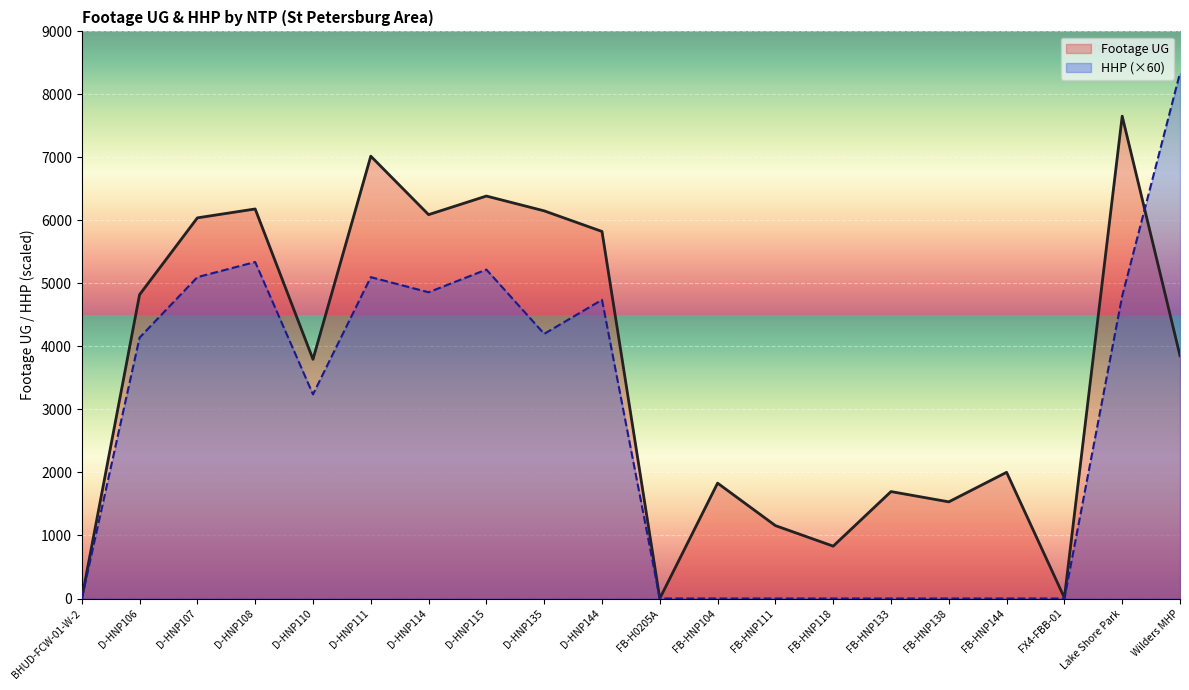

The Footage UG series shows 4822 at D-HNP106. True or false?

True